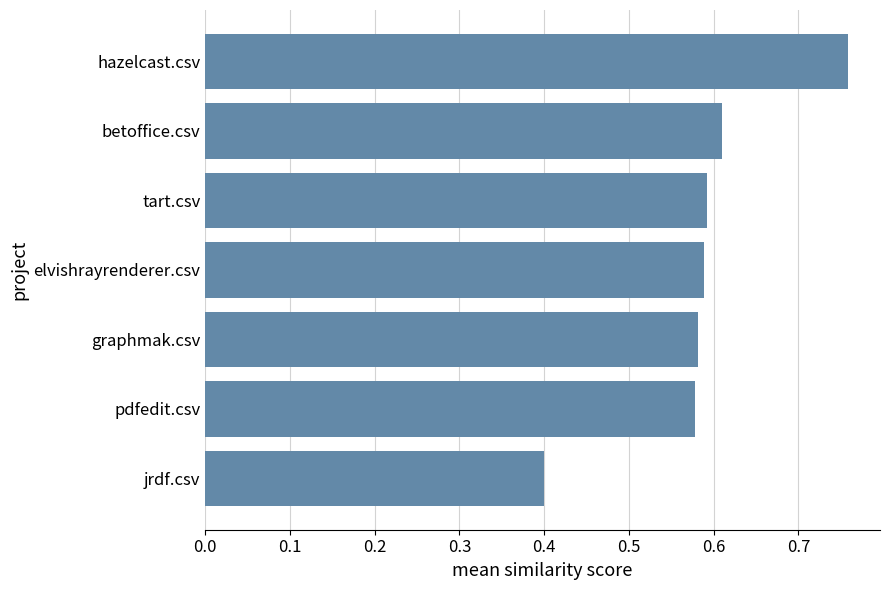

Count the number of data series in this chart.

1